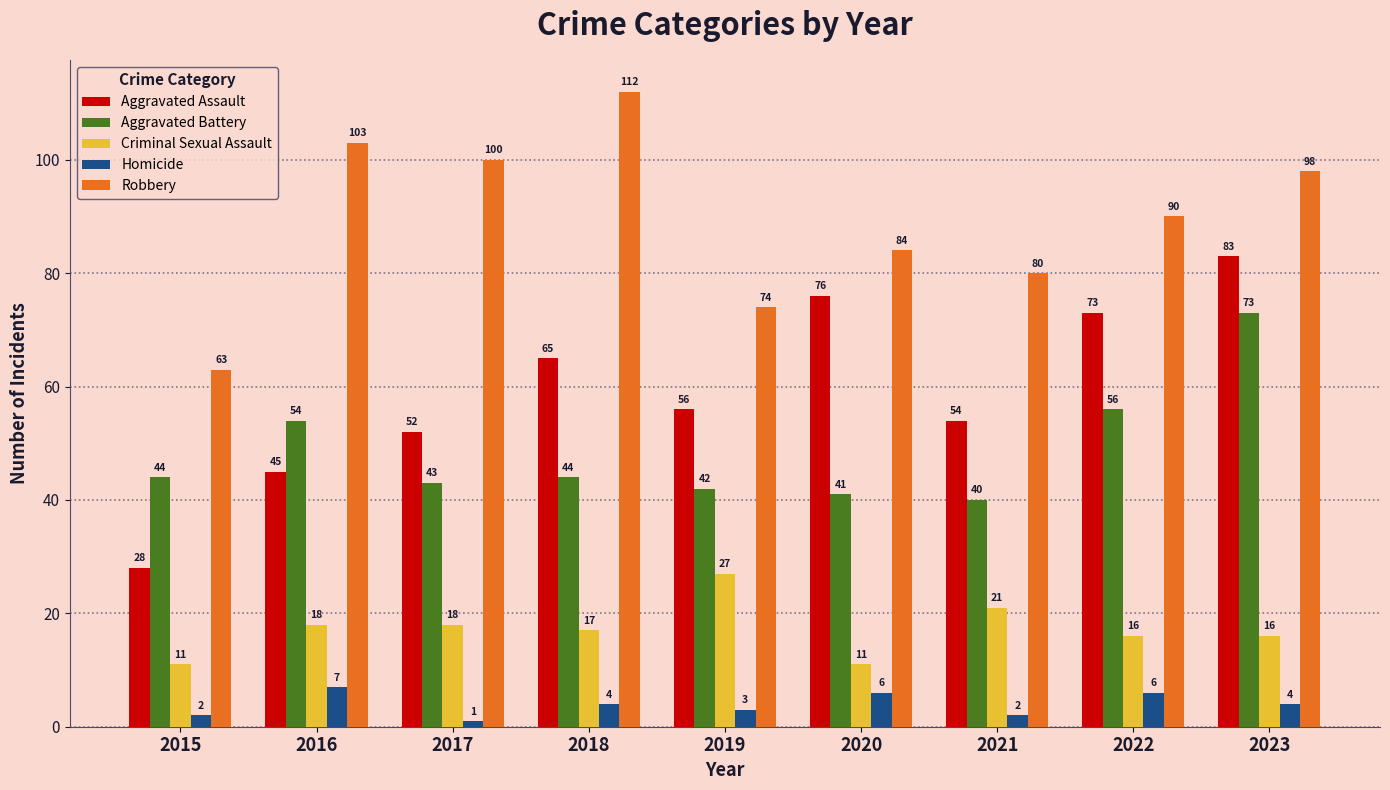

How many data points in Homicide are less than 4?

4